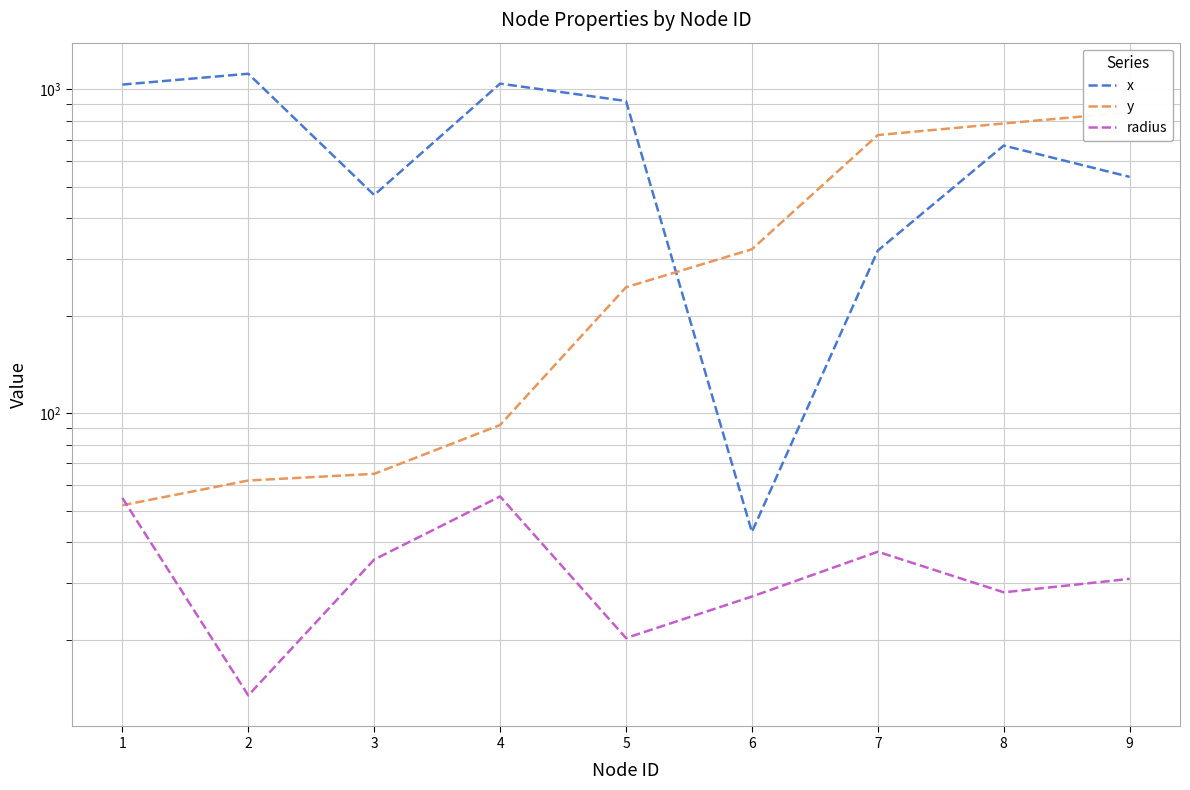

The x series shows 1042.0 at 4. True or false?

True